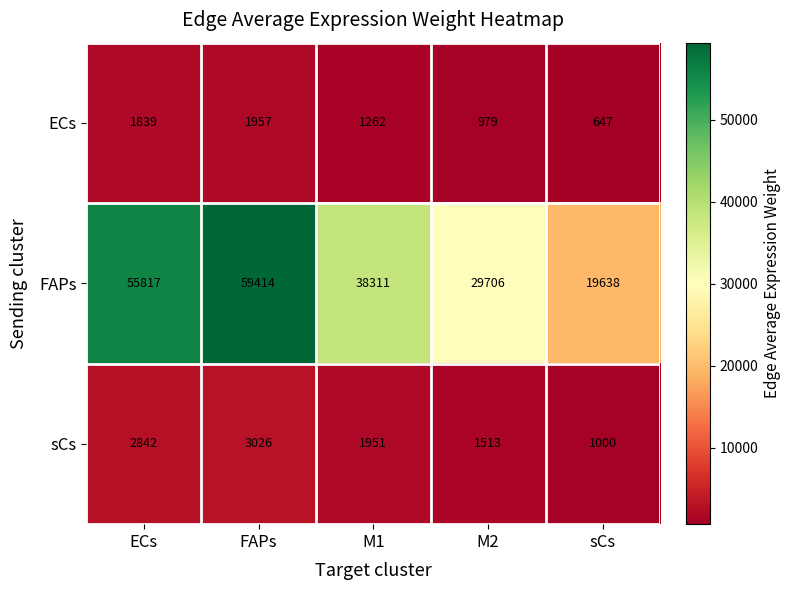

What is the difference between the highest and lowest values at M1?

37049